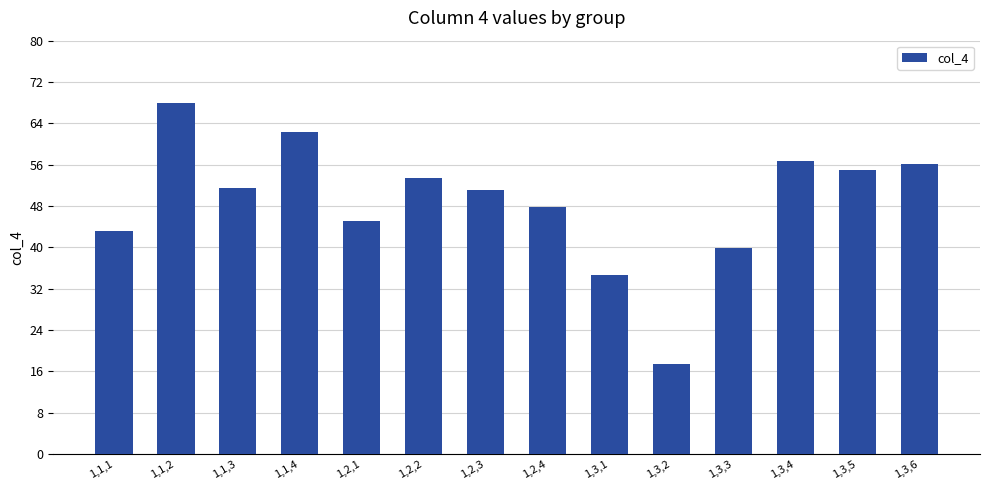

How many bars are there in total?

14